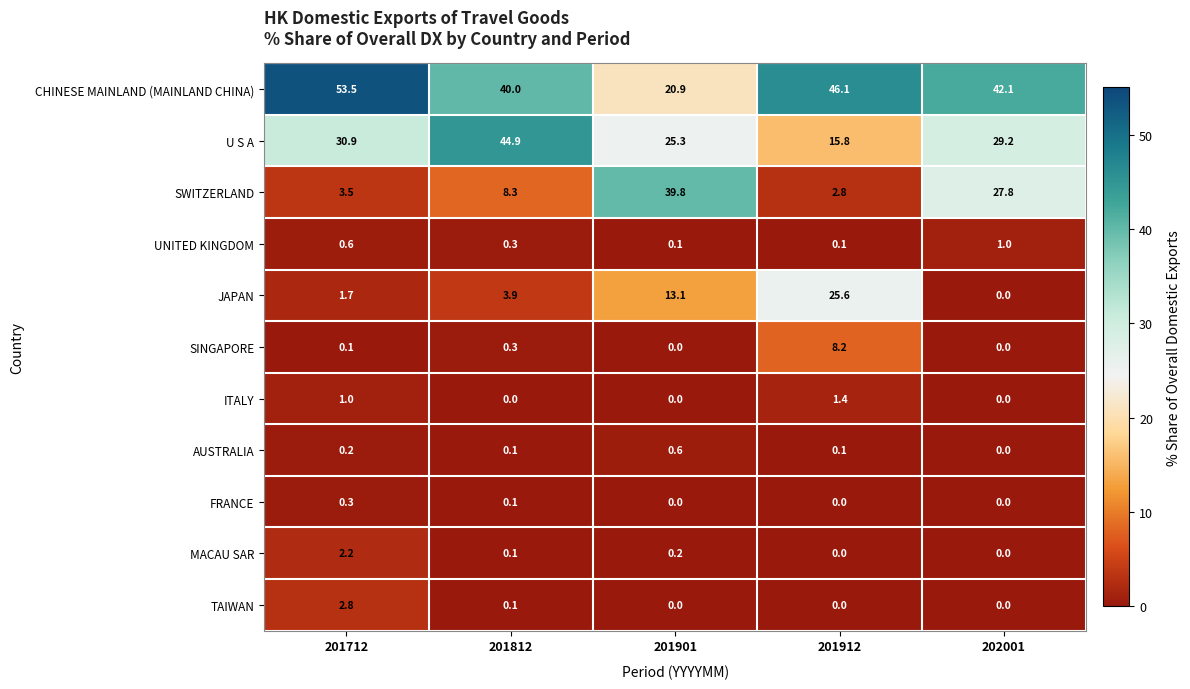

Which series has the largest total across all categories?

CHINESE MAINLAND (MAINLAND CHINA)